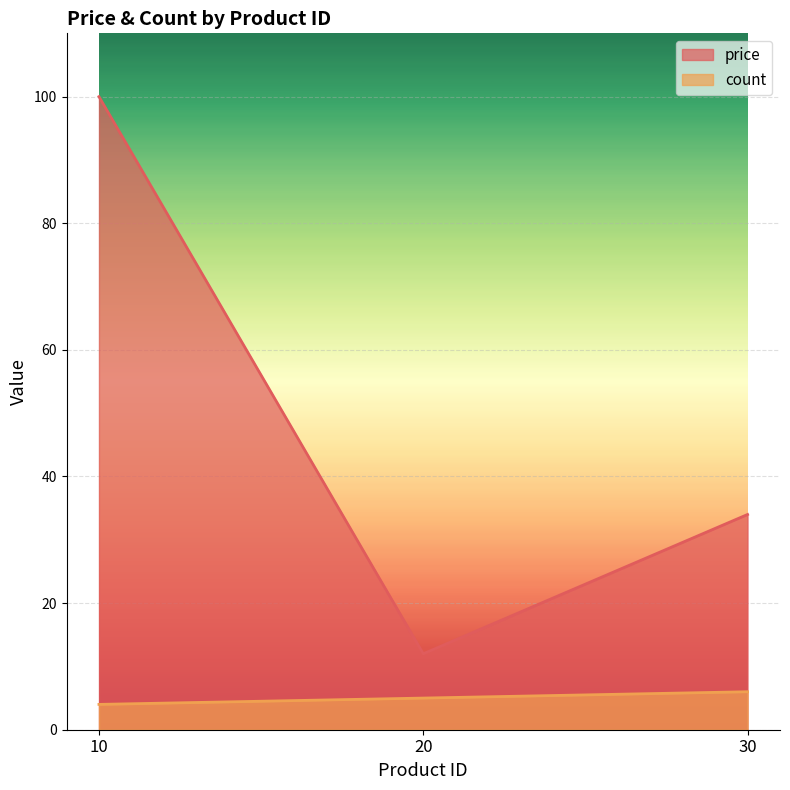

Rank the categories by price value from lowest to highest.

20, 30, 10